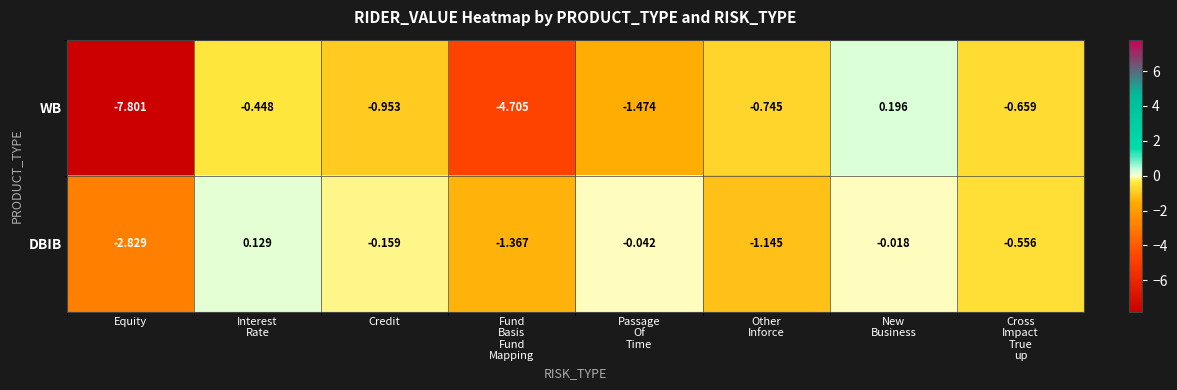

Which series has the widest spread of values?

WB